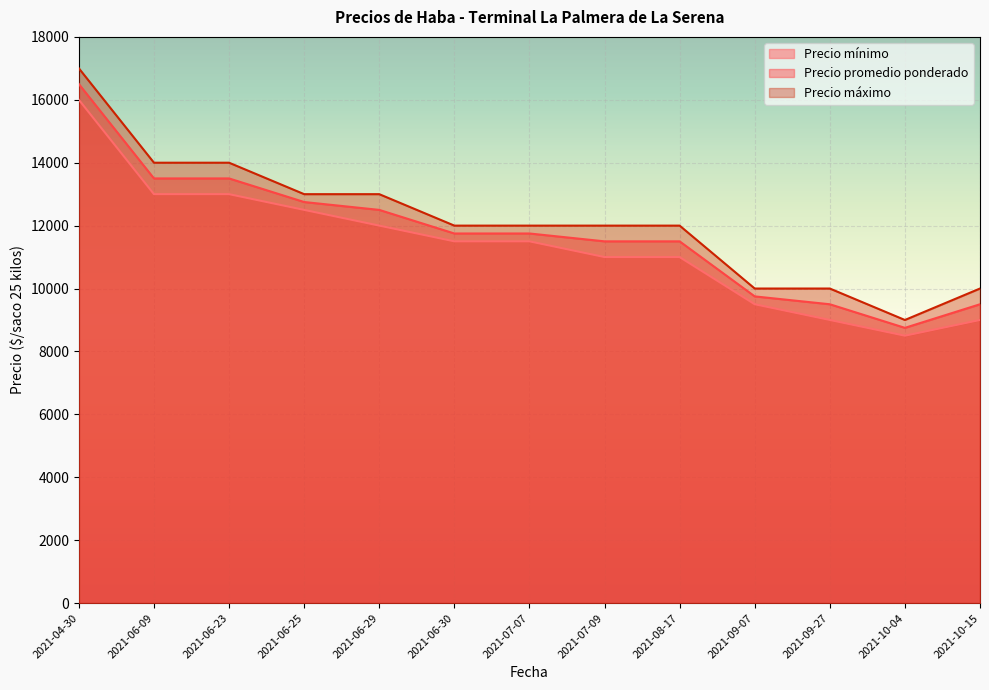

True or false: Precio mínimo and Precio promedio ponderado cross at least once.

False